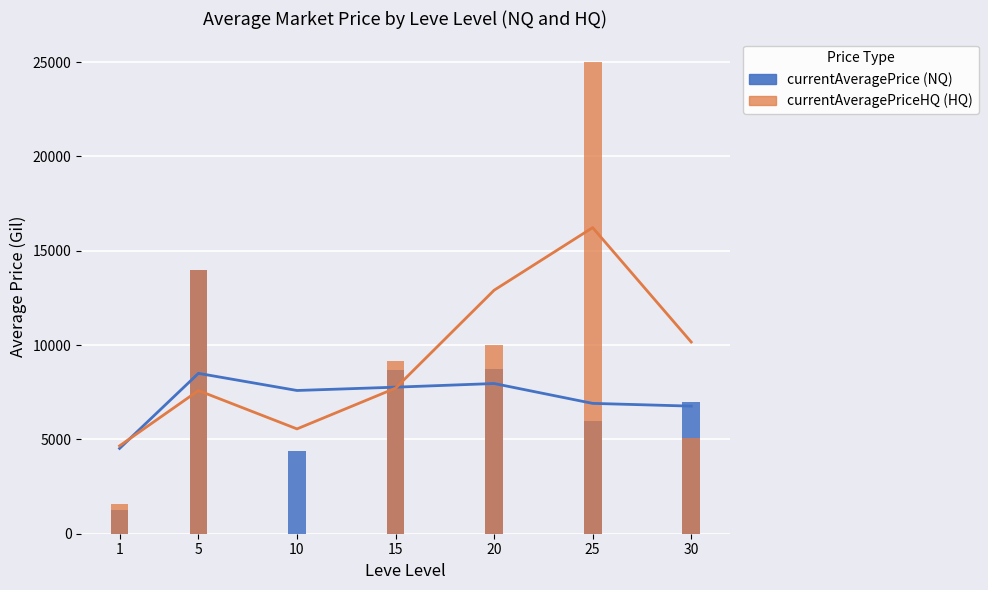

Reading left to right, list all the values displayed in this chart.

currentAveragePrice (NQ): 1=1262.1	5=14000.0	10=4400.0	15=8675.0	20=8750.0	25=5957.9	30=6980.0
currentAveragePriceHQ (HQ): 1=1583.3	5=14000.0	10=0.0	15=9177.5	20=10000.0	25=25000.0	30=5062.0